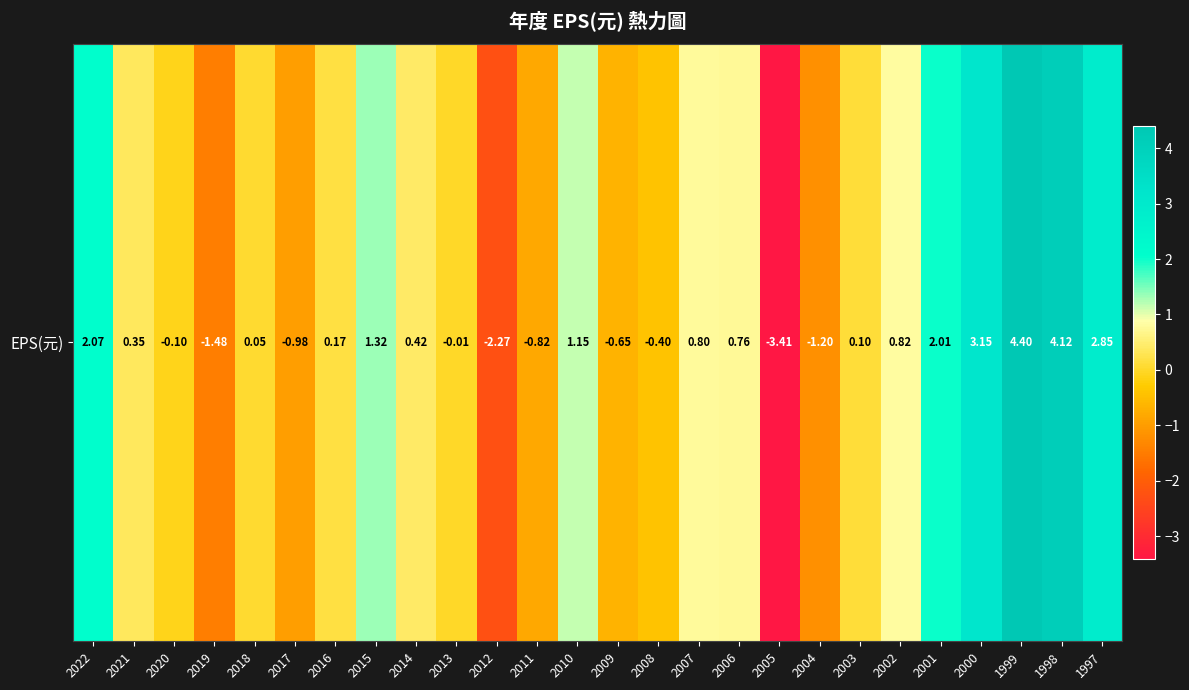

The value at 2005 is -1.1. True or false?

False